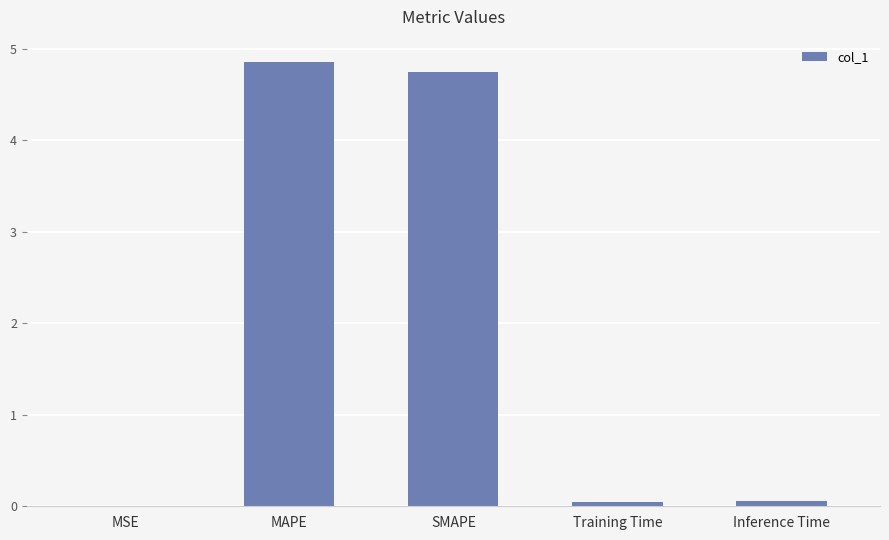

Count the number of categories in the chart.

5